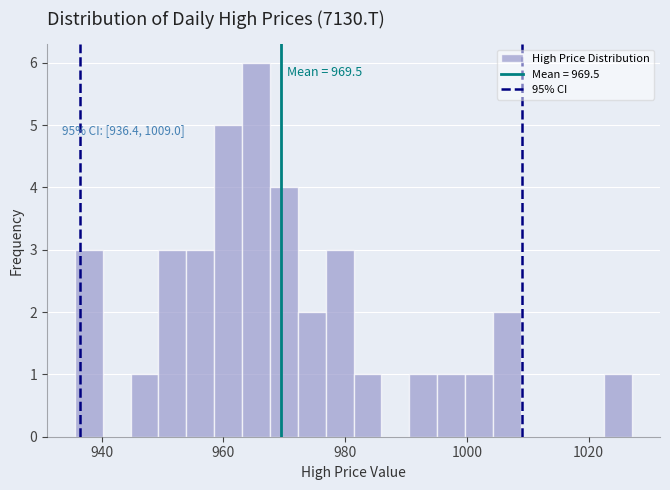

Around what value on the x-axis is the tallest bar? Give the approximate position of its centre, as read against the axis.

966